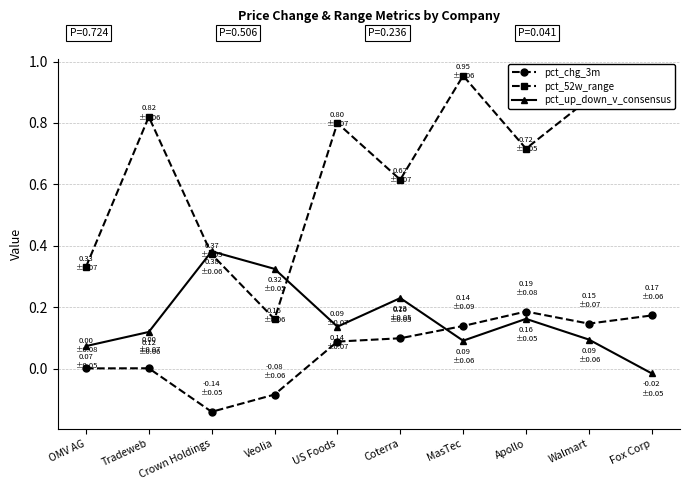

How many lines are shown in the chart?

3